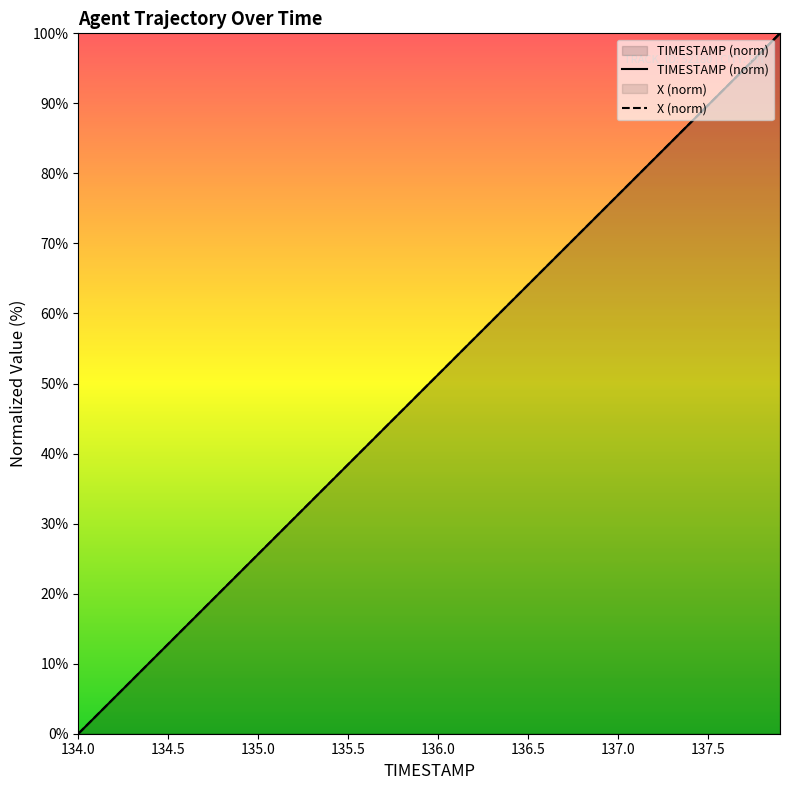

Rank the series by their average value, from highest to lowest.

X (norm), TIMESTAMP (norm)